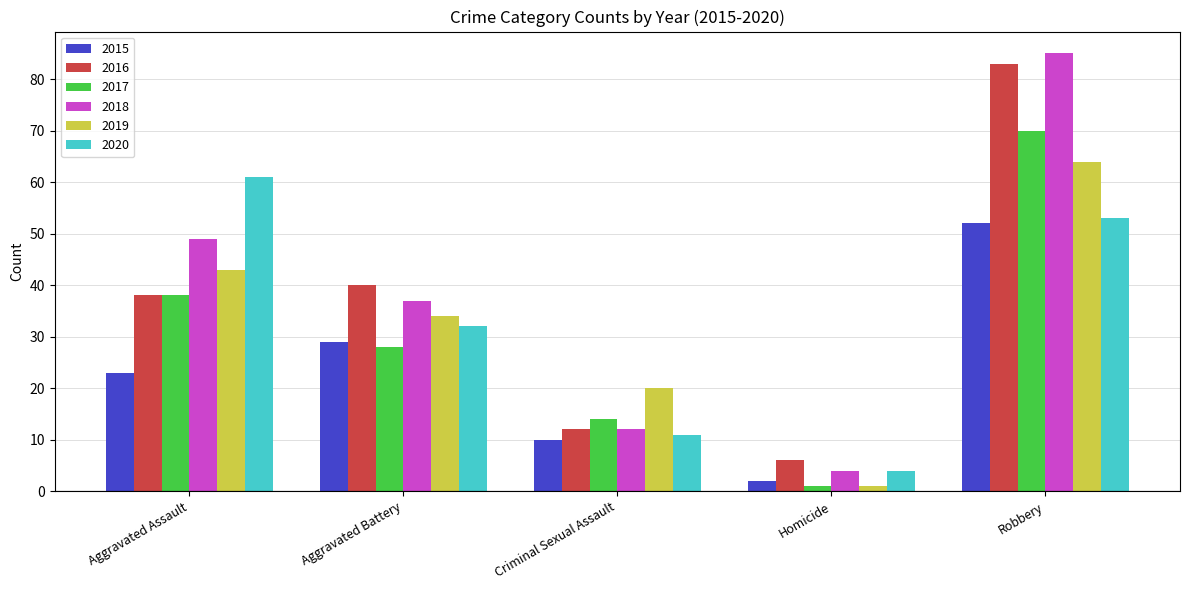

Reading left to right, extract all data points from this chart.

2015: 23	29	10	2	52
2016: 38	40	12	6	83
2017: 38	28	14	1	70
2018: 49	37	12	4	85
2019: 43	34	20	1	64
2020: 61	32	11	4	53